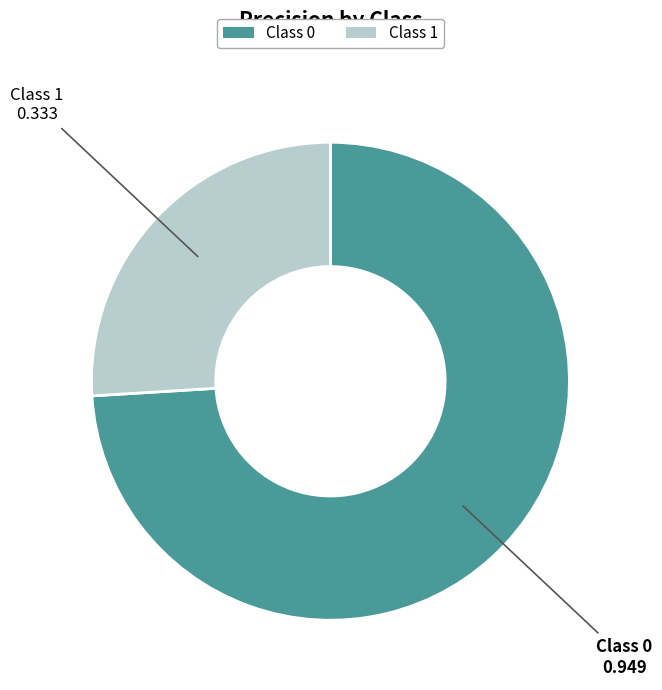

Which category accounts for the majority?

Class 0